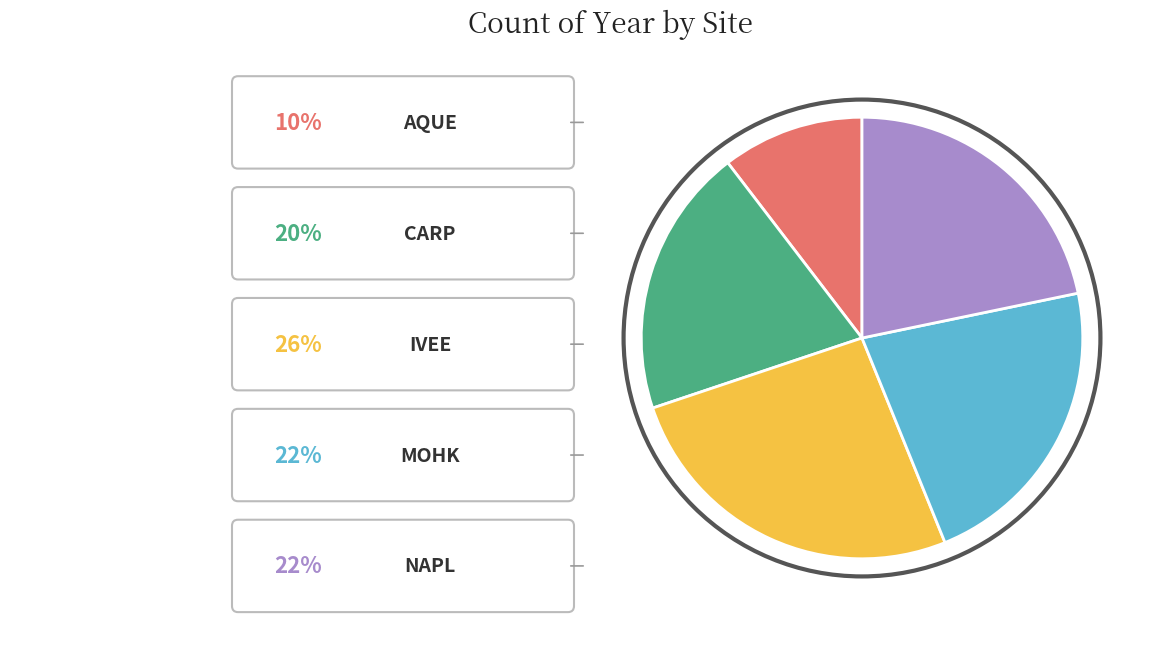

Is there any slice that represents more than half of the pie?

No